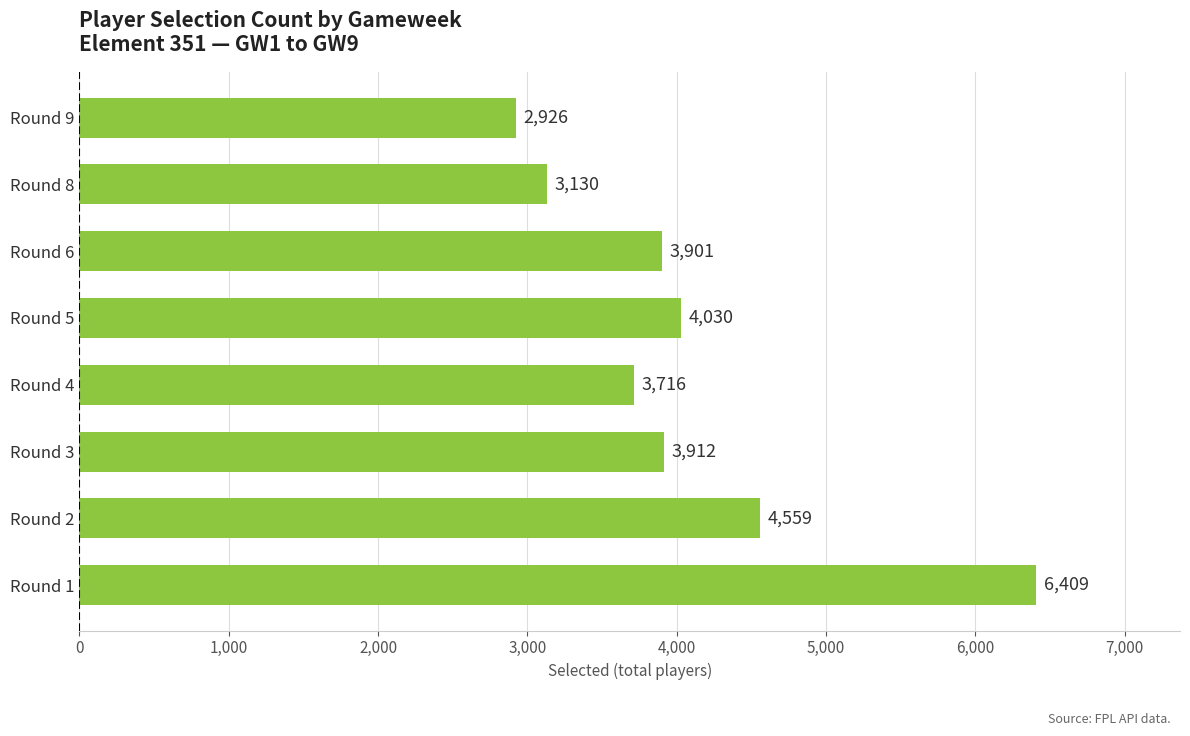

Rank the categories by value from highest to lowest.

Round 1, Round 2, Round 5, Round 3, Round 6, Round 4, Round 8, Round 9